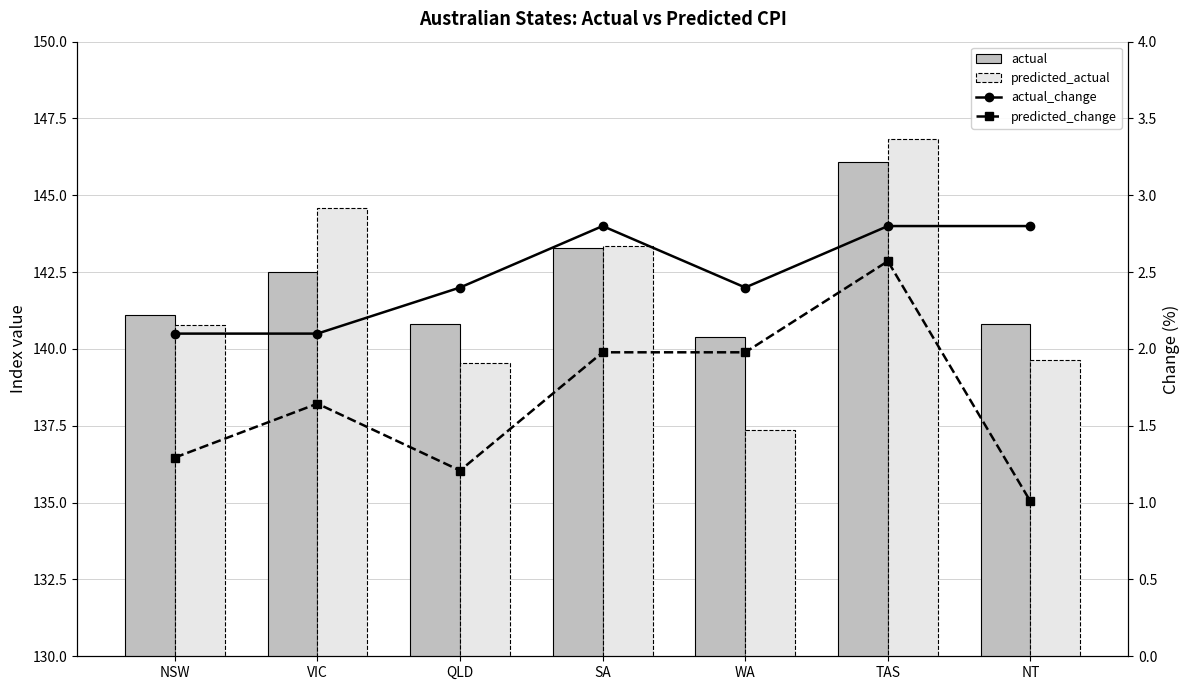

What is the label of the 3rd bar from the right?

WA